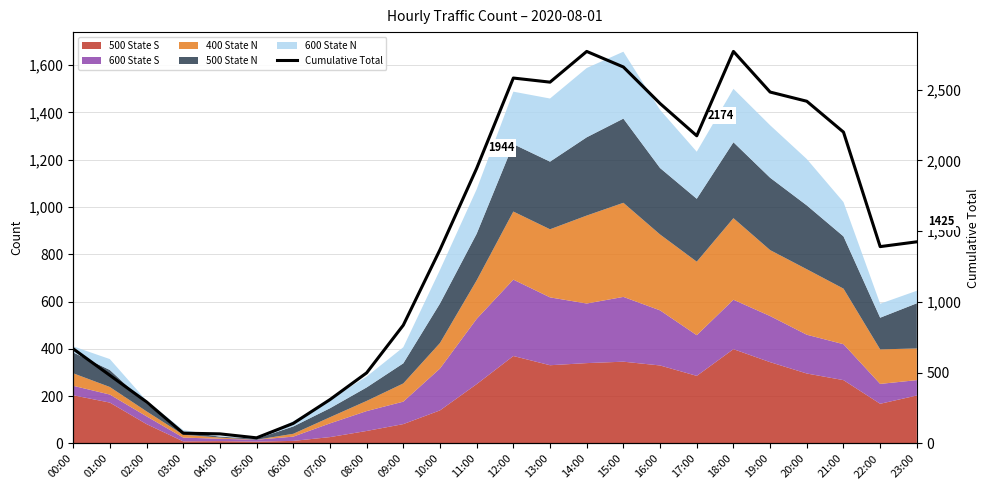

What is the change in value from 15:00 to 19:00?

-177